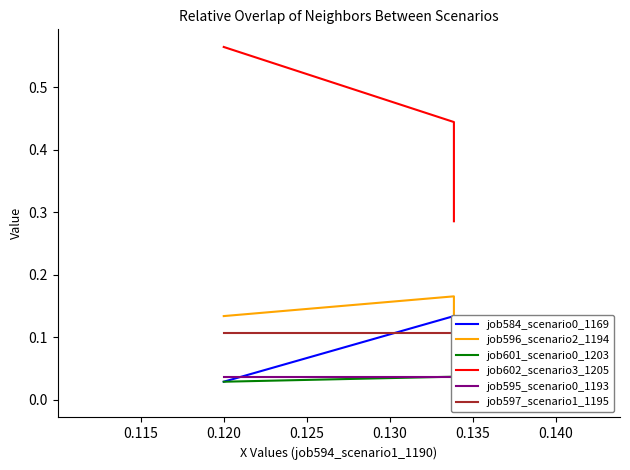

How many lines are shown in the chart?

6